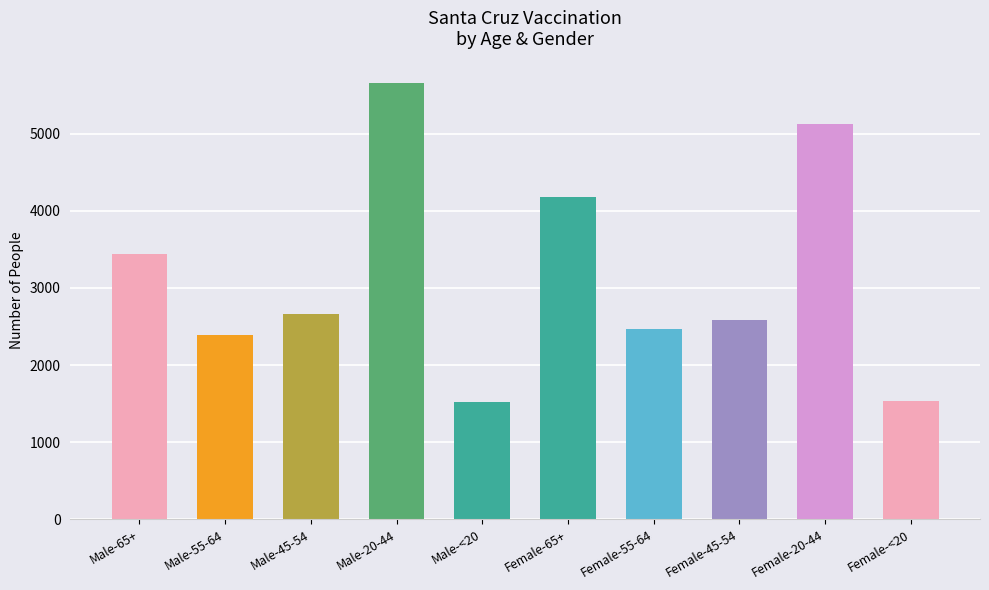

The chart shows a value of 1533 at Female-<20. True or false?

True